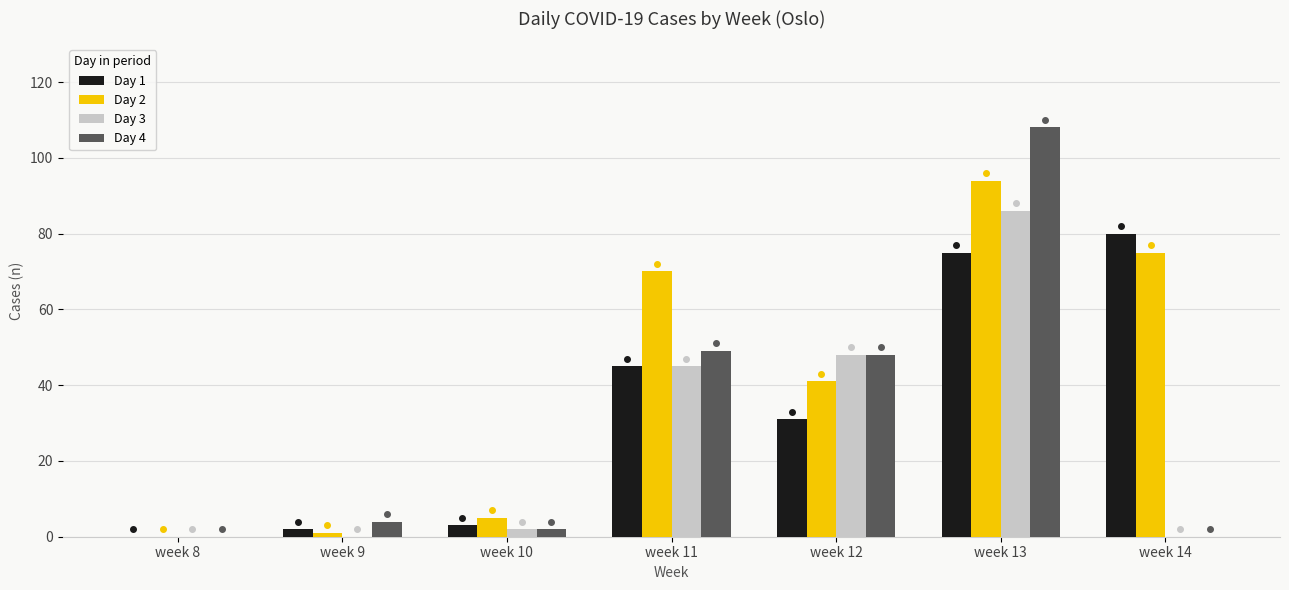

Read the Day 2 value at week 12.

41